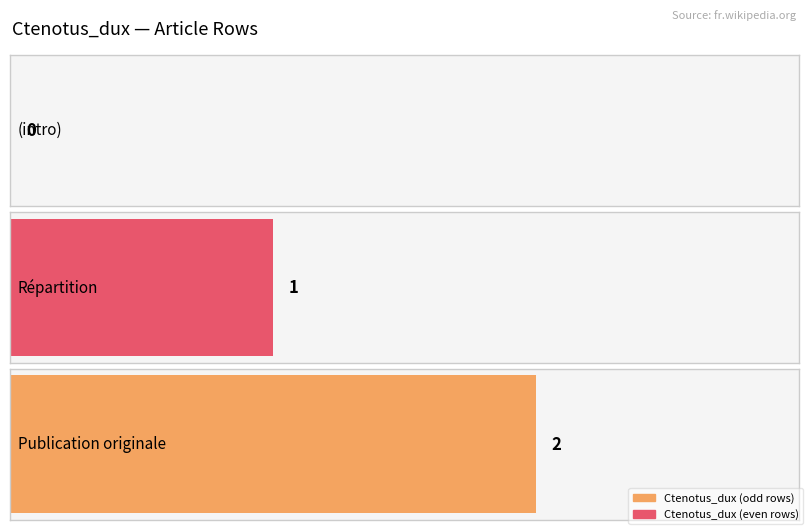

What is the difference between the maximum and second lowest values?

1